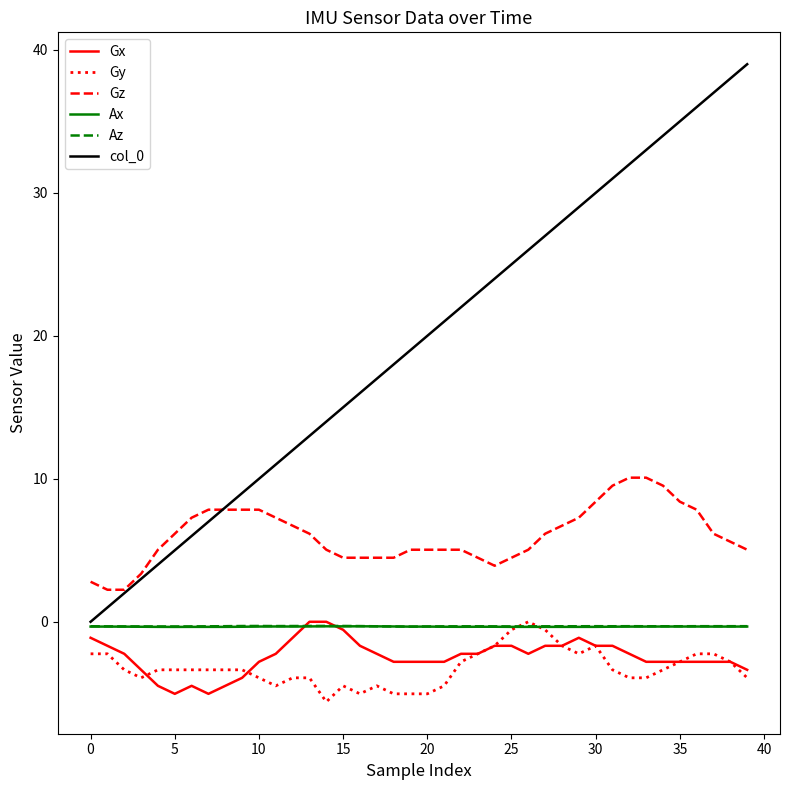

Which series has the largest range (max minus min)?

col_0